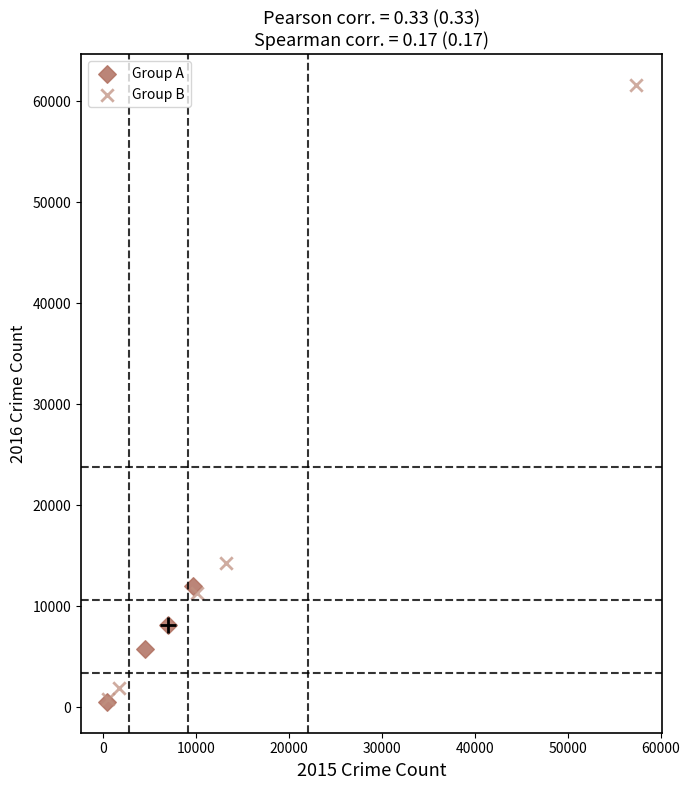

Which series contains the highest Y value?

Group B